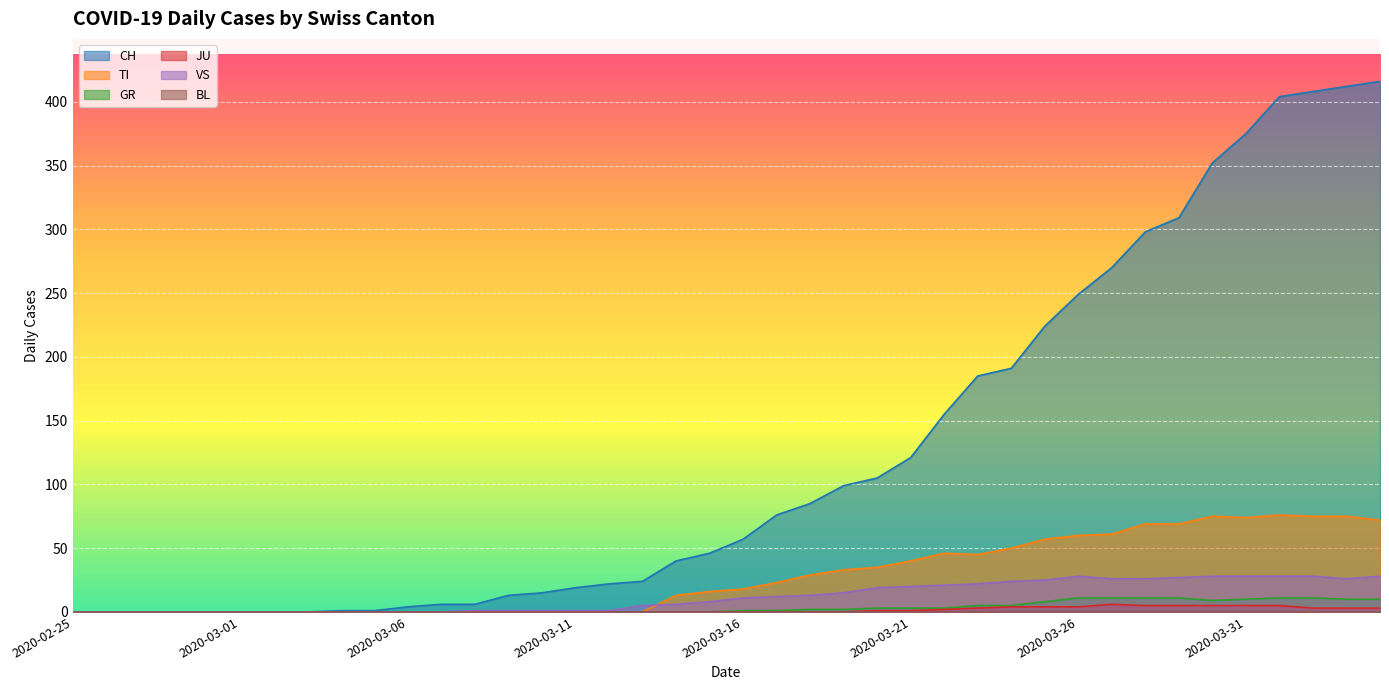

How many values in the CH series are below 57?

20